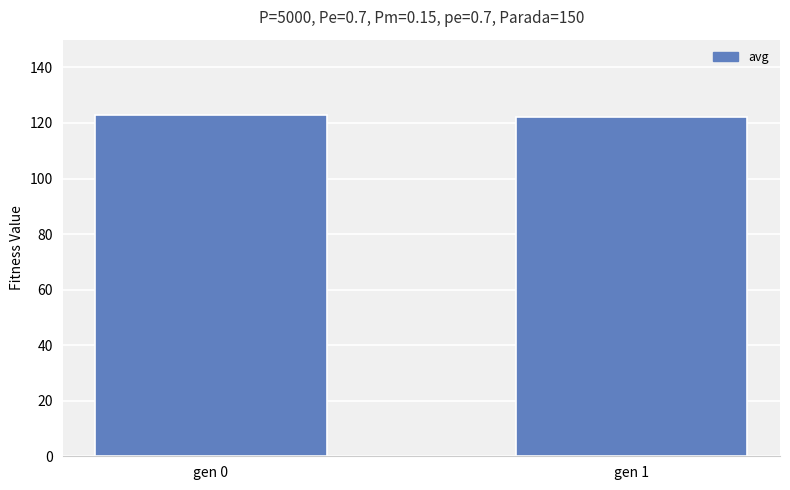

What is the value of the 2nd bar from the left?

122.3